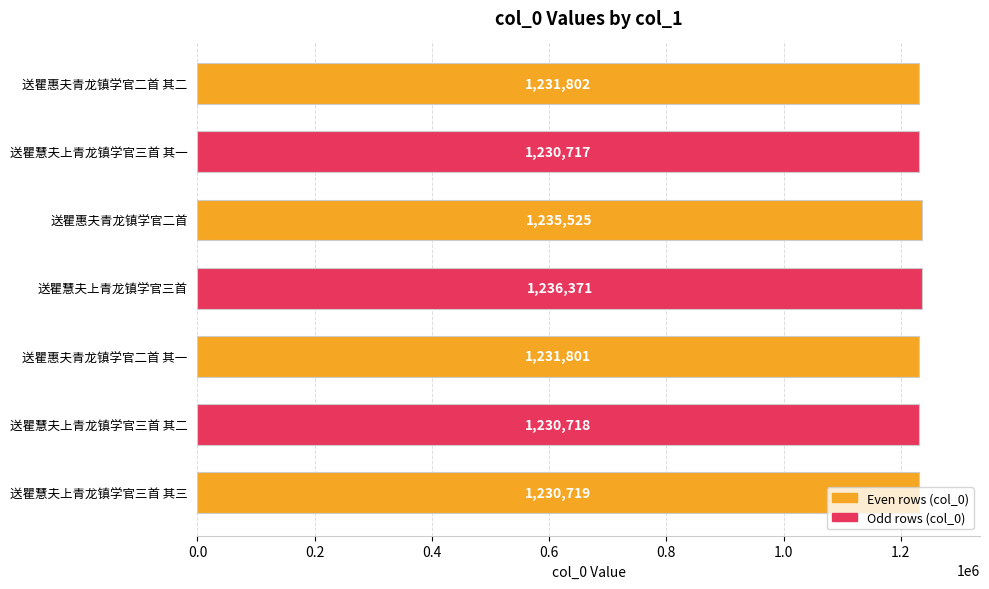

How many bars are there in total?

7